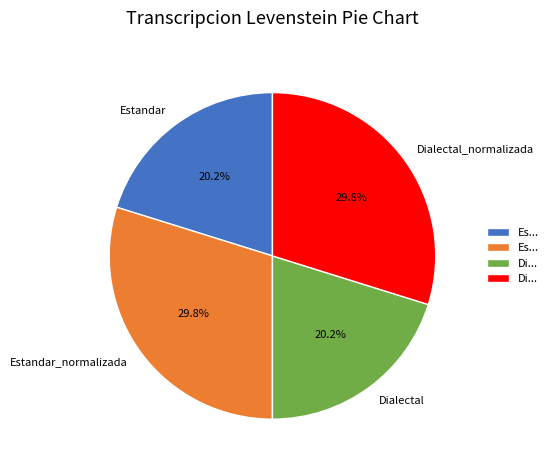

How many segments does this pie chart have?

4